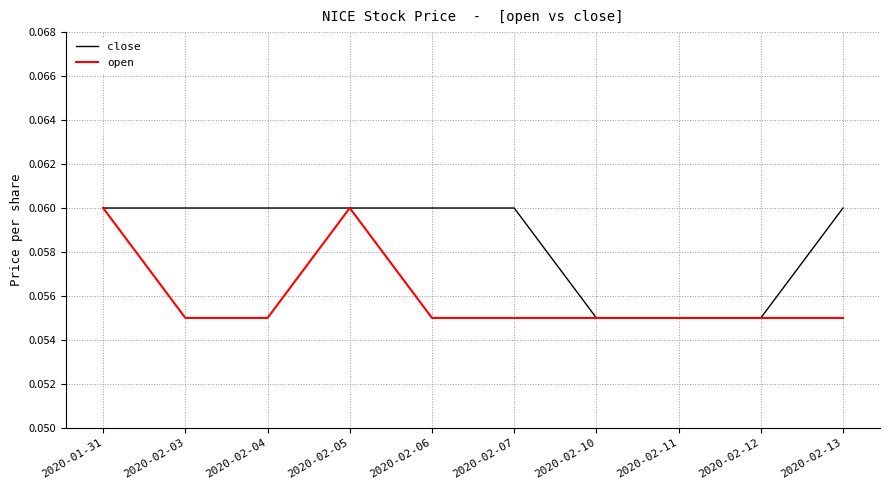

What position from the left is 2020-01-31?

1